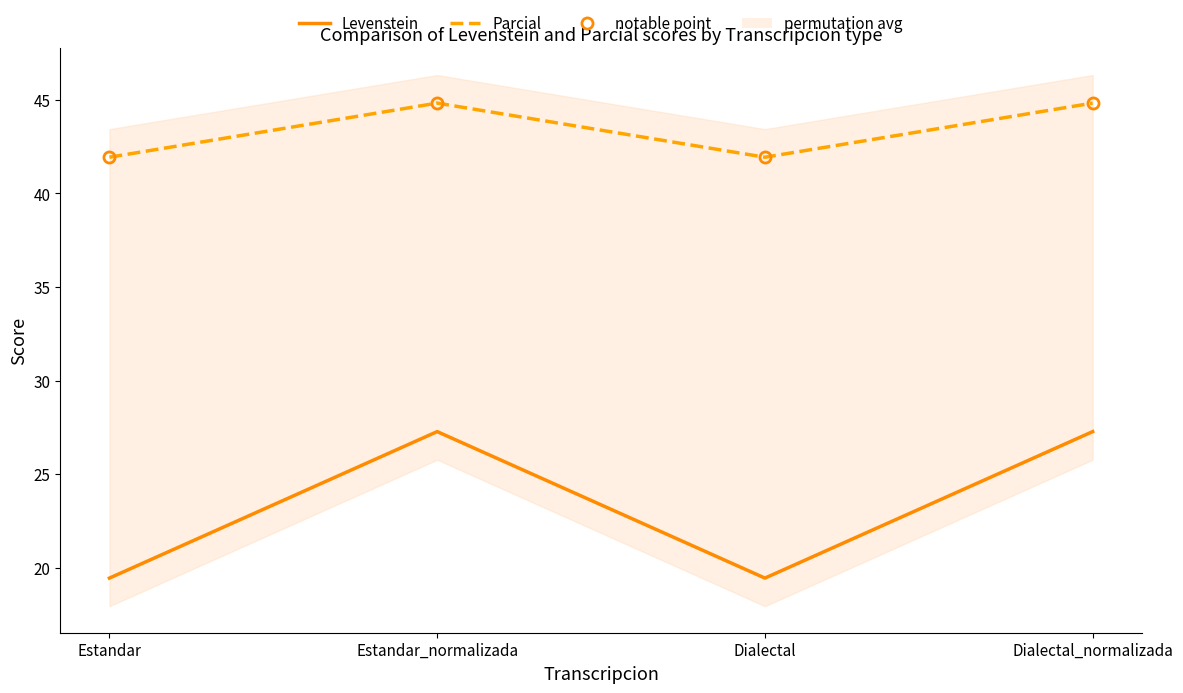

True or false: Levenstein and Parcial cross at least once.

False